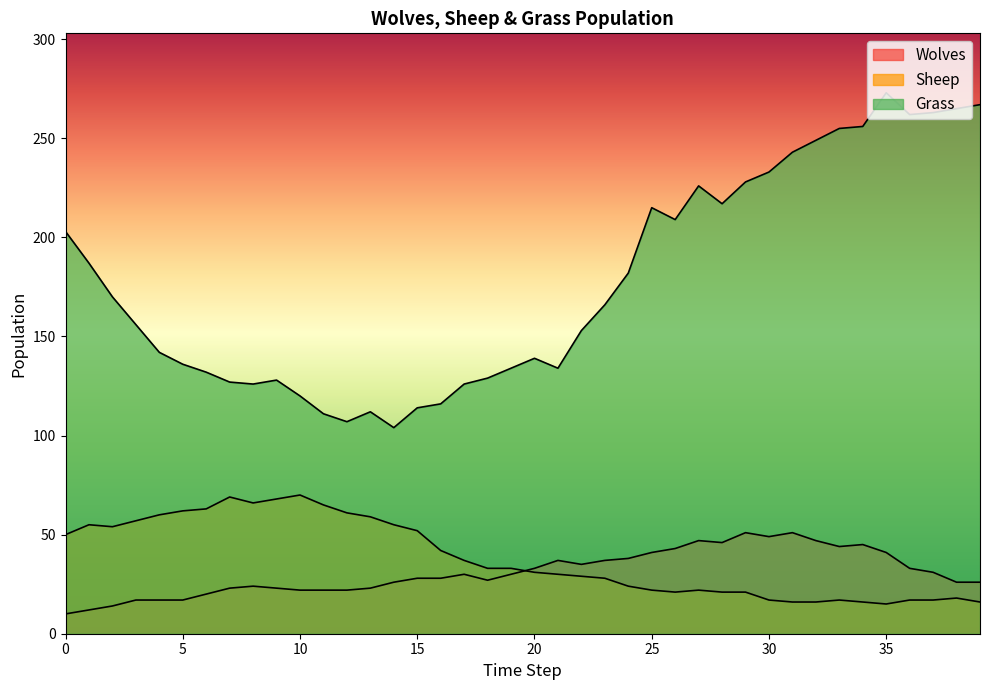

What is the difference between the maximum and second lowest values in the Sheep series?

54